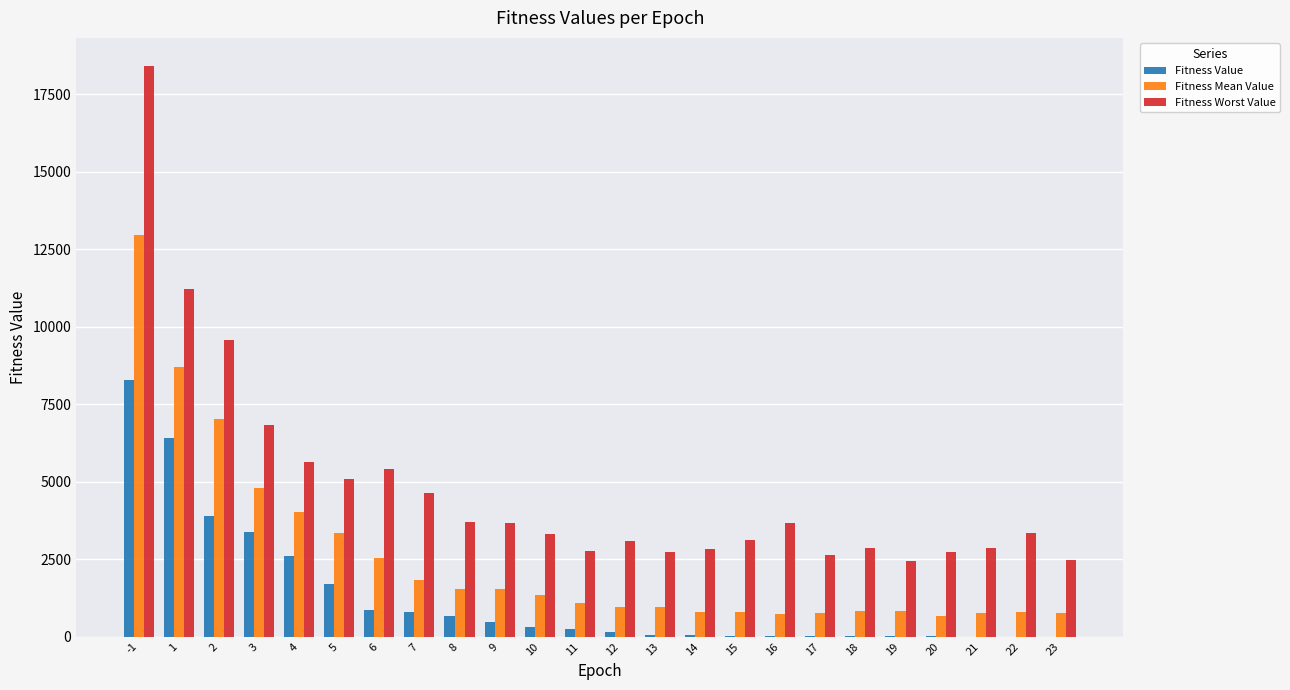

Which series has the largest total across all categories?

Fitness Worst Value